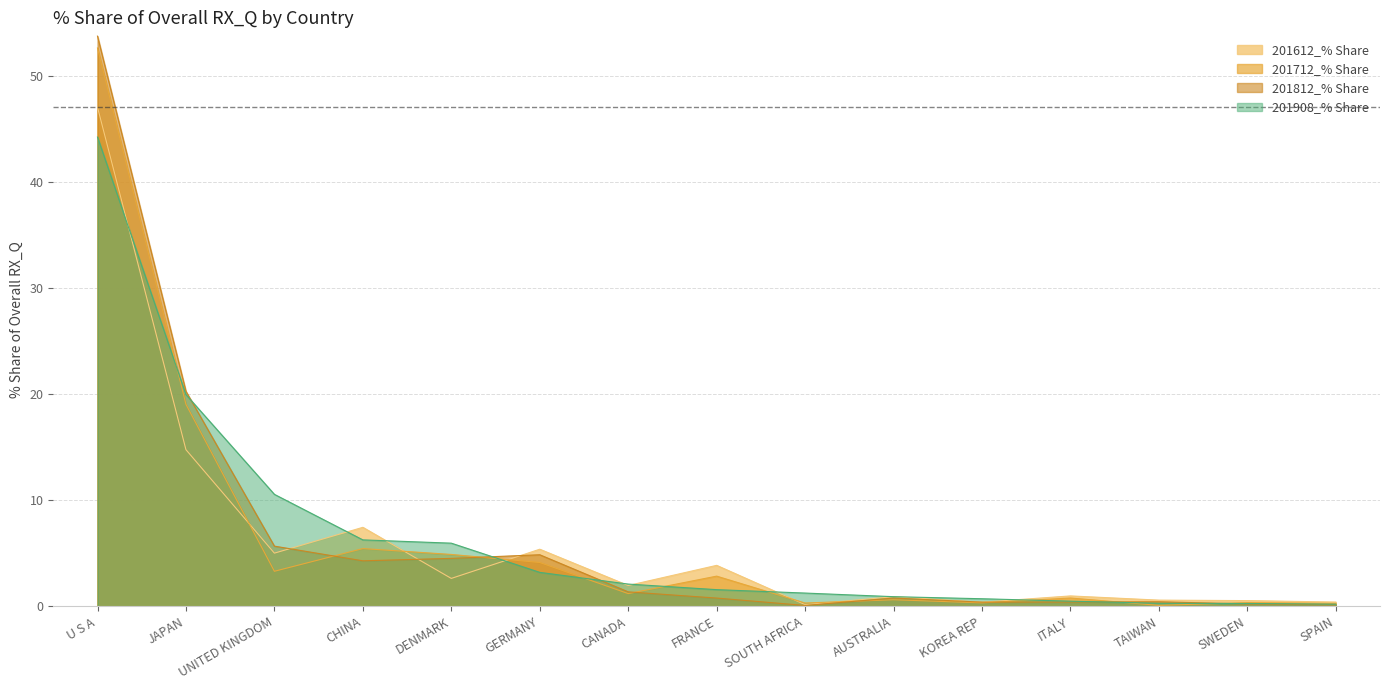

What is the label of the 12th point from the right?

CHINA